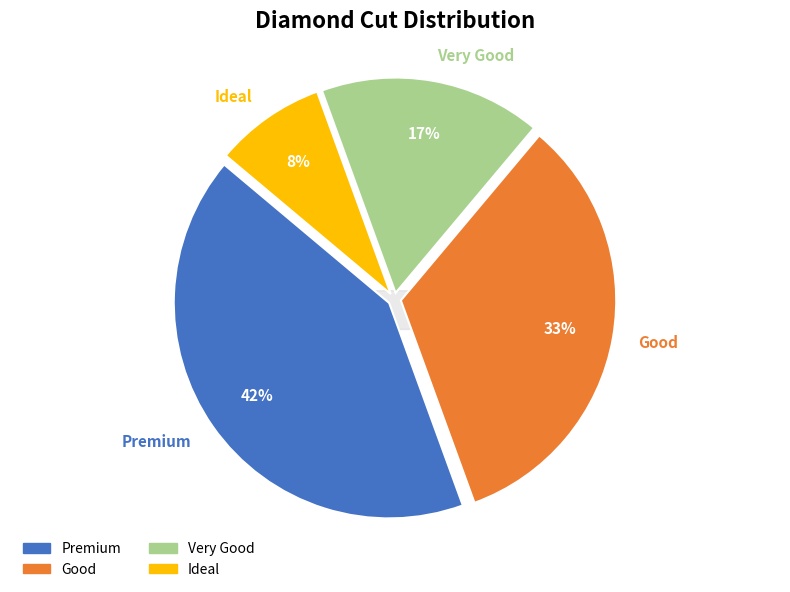

Does any single category account for the majority?

No